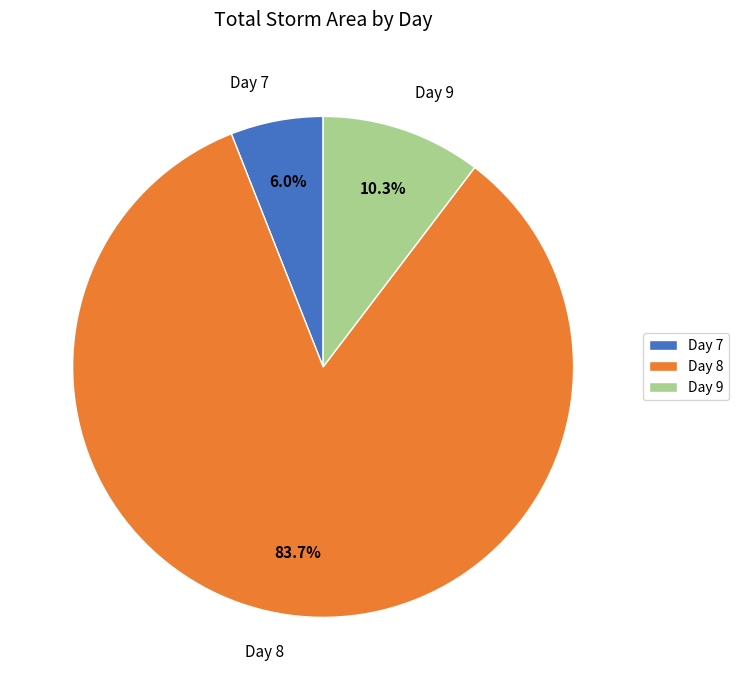

Which has a higher value, Day 8 or Day 9?

Day 8